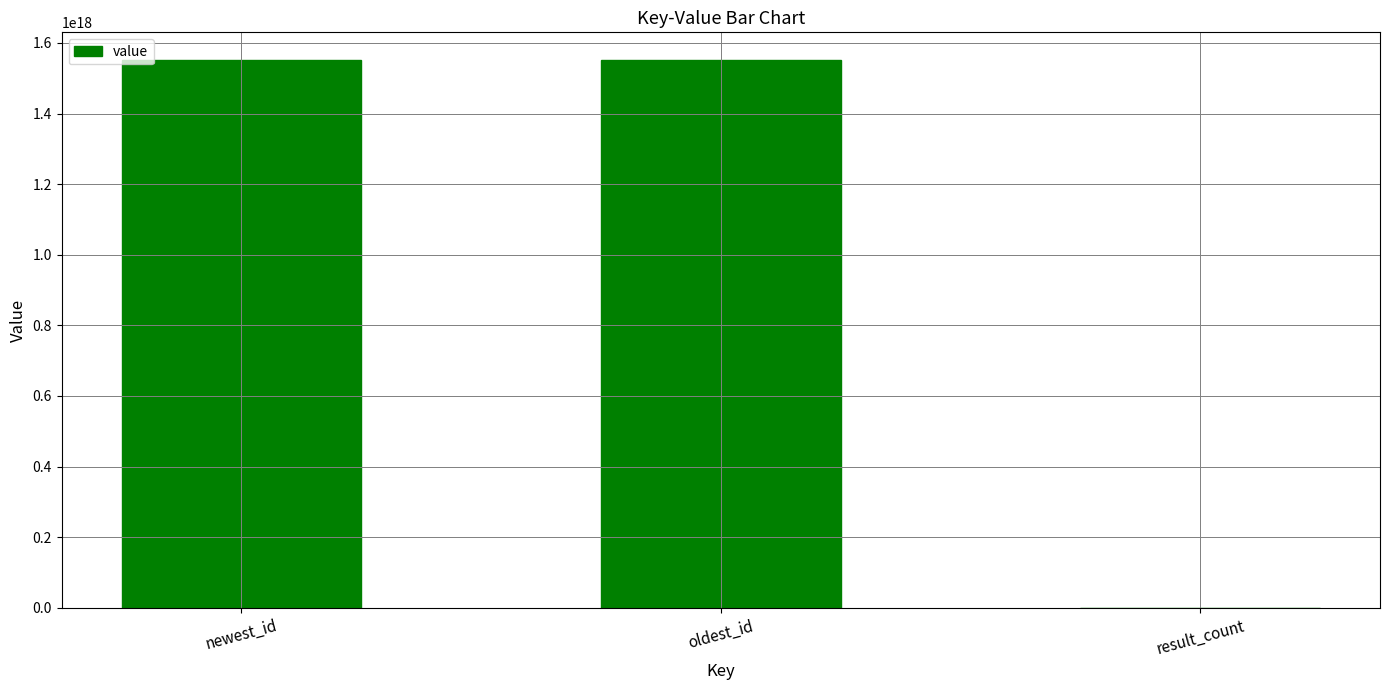

Between result_count and newest_id, which is larger?

newest_id